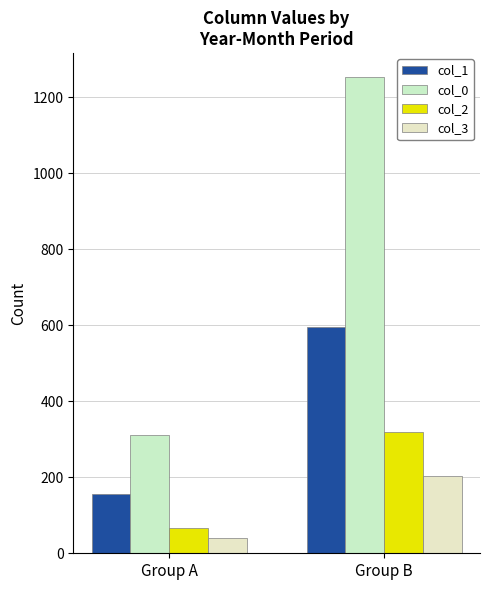

Where is col_2 nearest to the value 193?

Group A